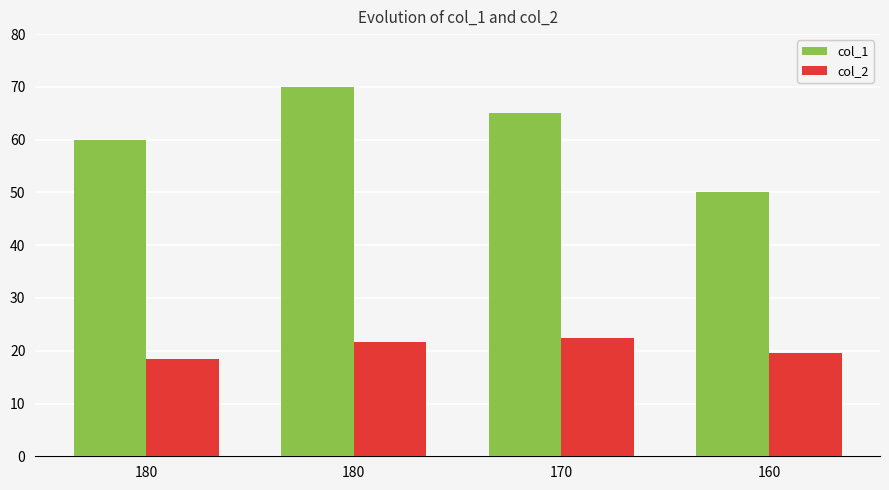

How many values in the col_1 series are below 65?

2